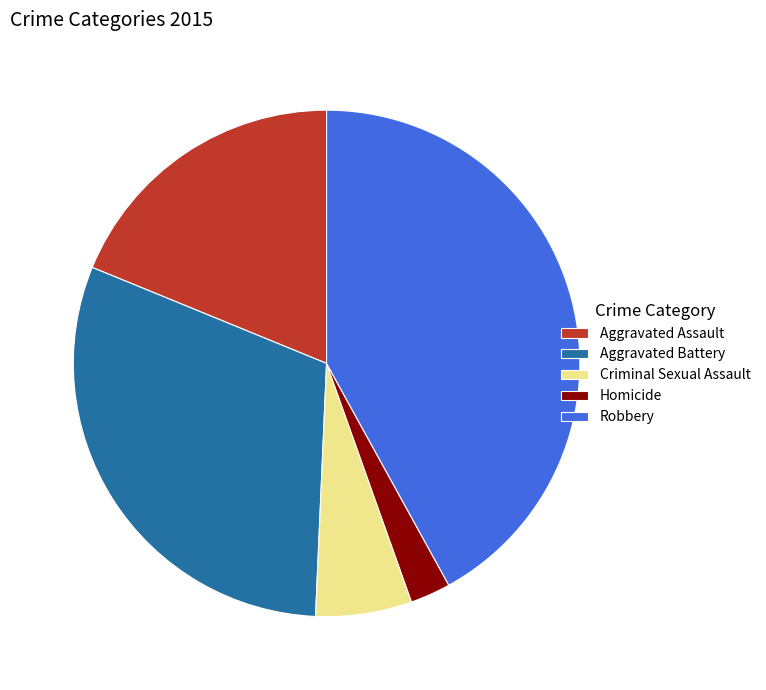

Rank the categories by value from lowest to highest.

Homicide, Criminal Sexual Assault, Aggravated Assault, Aggravated Battery, Robbery